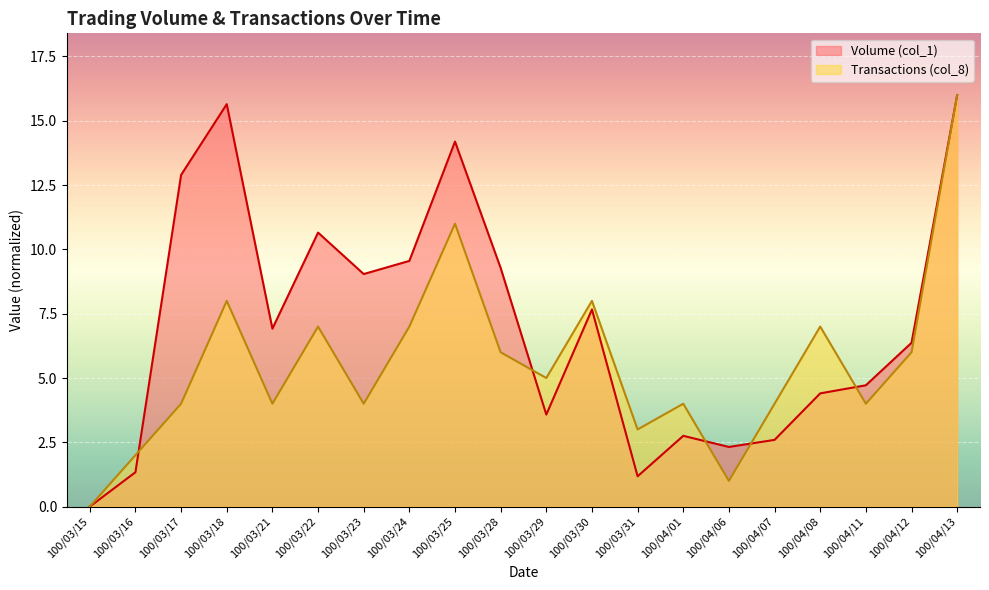

What is the label of the 13th point from the right?

100/03/24